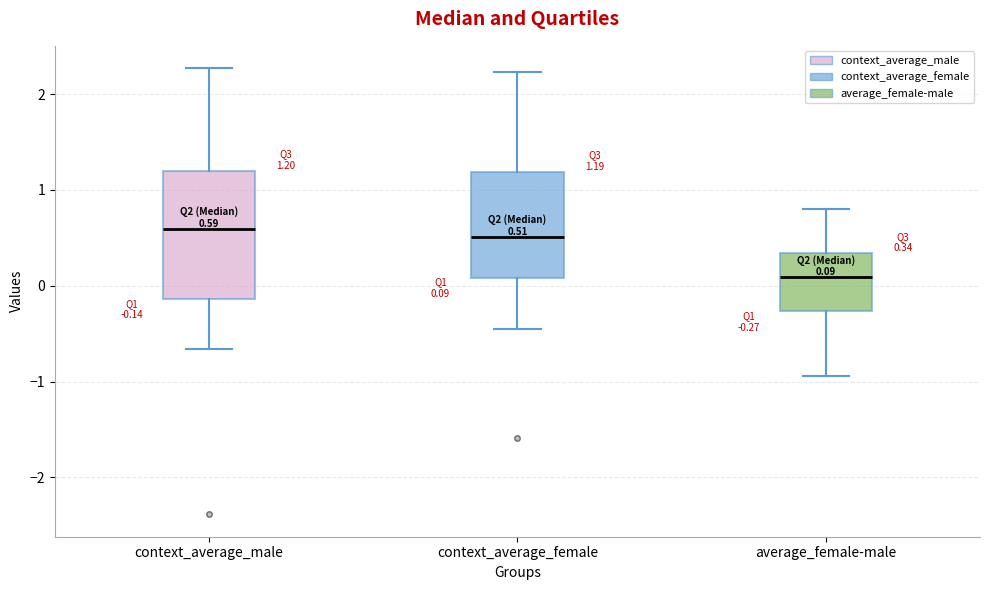

Which box is the tallest, from its lower edge to its upper edge?

context_average_male